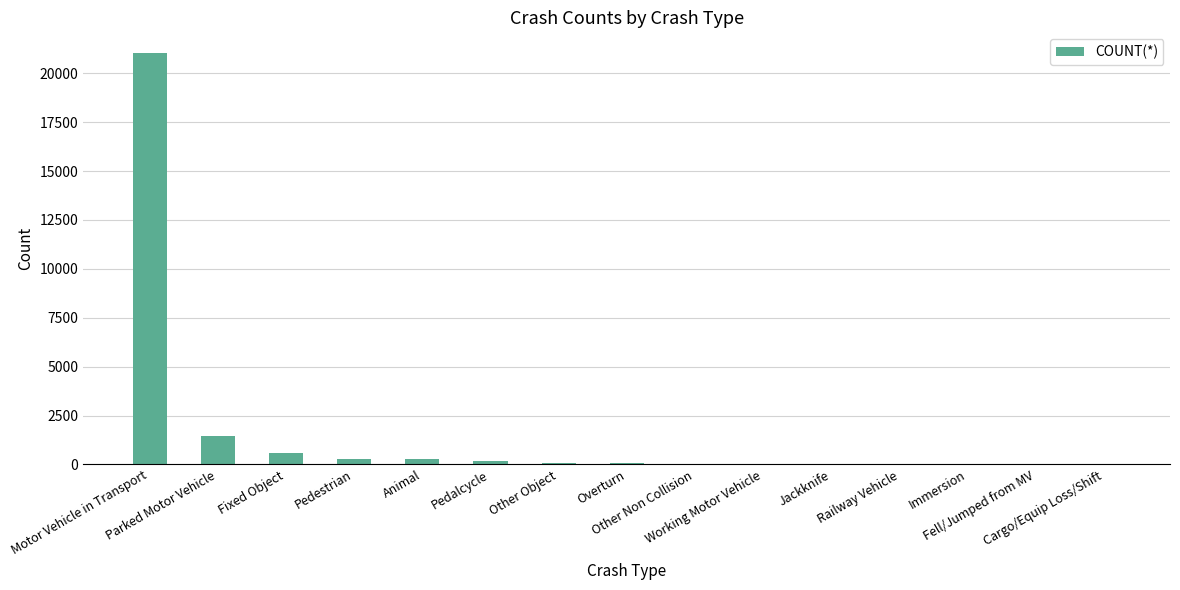

What is the change in value from Motor Vehicle in Transport to Working Motor Vehicle?

-21017